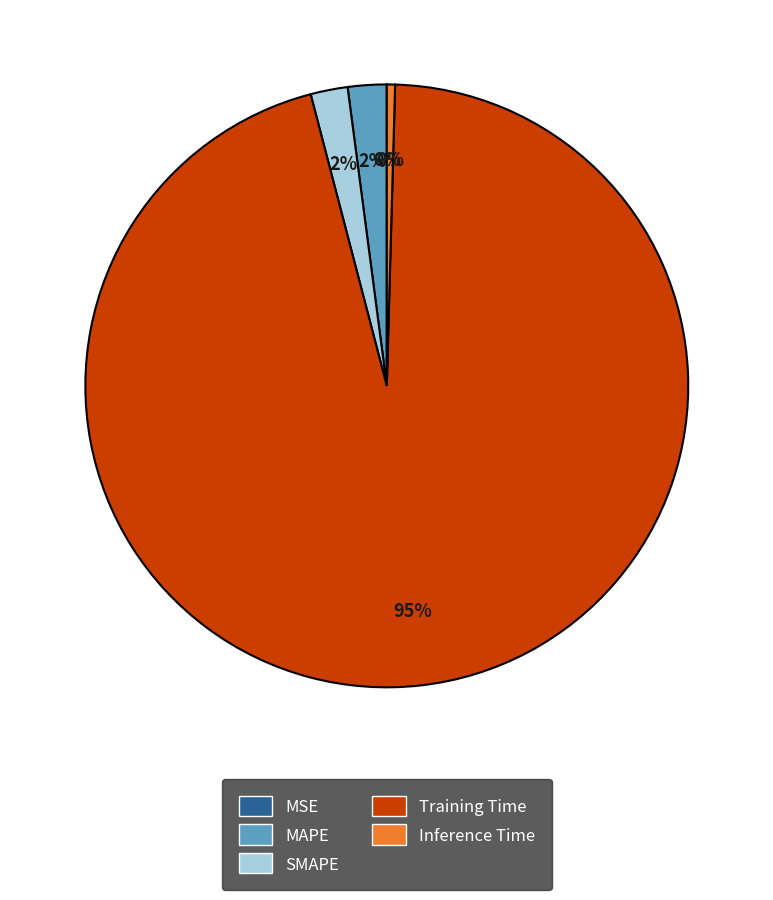

Which category has the biggest portion of the pie?

Training Time